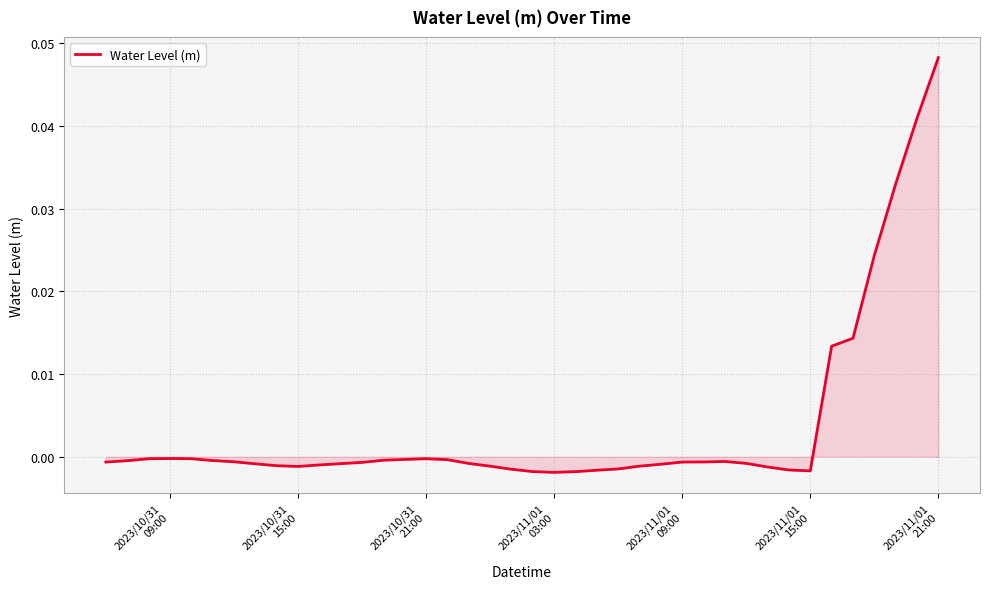

How many lines are shown in the chart?

1